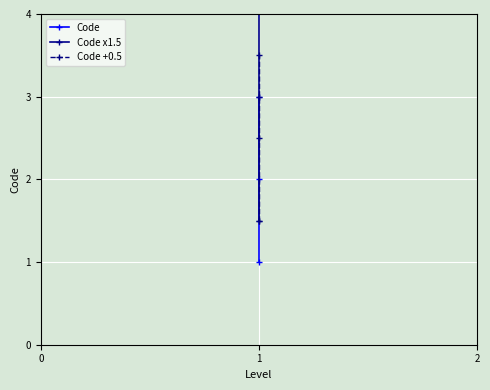

At which label does Code +0.5 reach its peak?

1